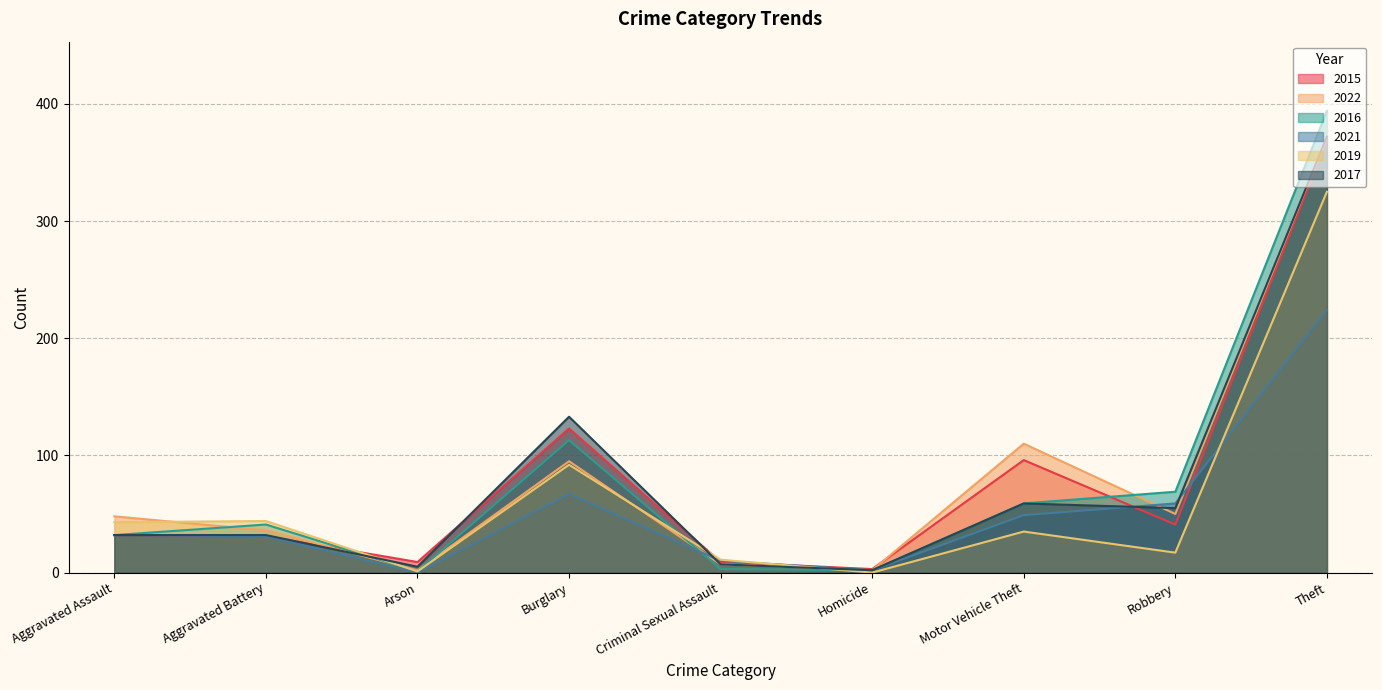

Between which two adjacent categories do 2019 and 2015 first intersect?

Aggravated Battery and Arson